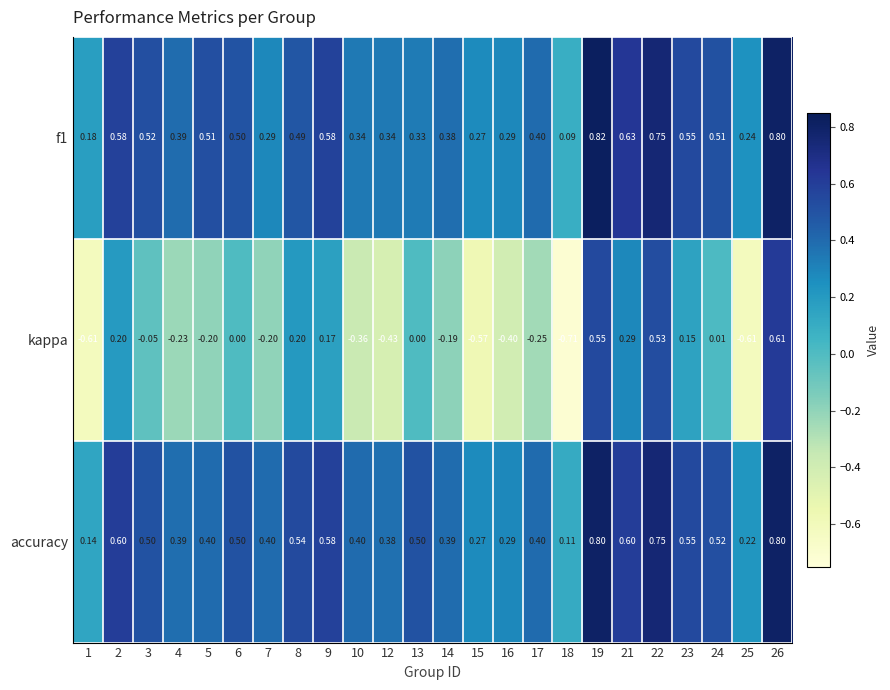

Which series has the largest range (max minus min)?

kappa